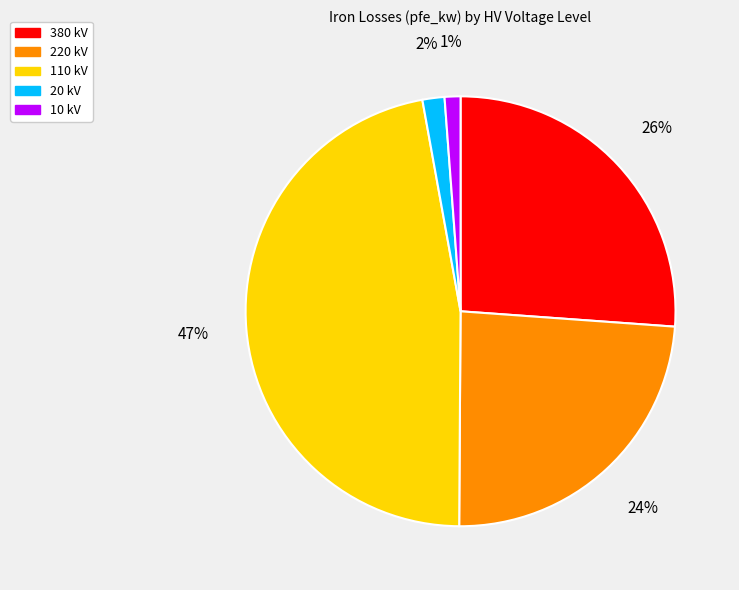

To the nearest percent, what is the difference between the largest and smallest slice percentages?

46%